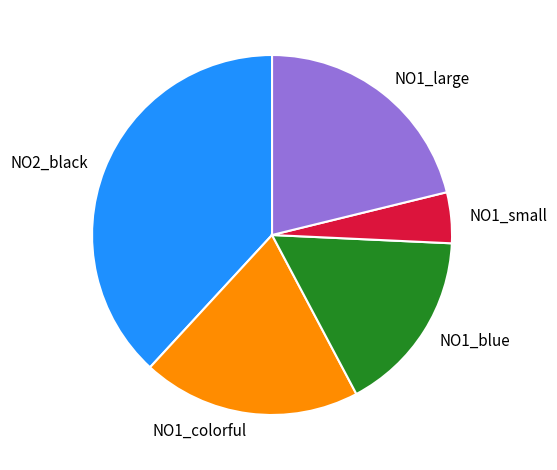

Which slice is the largest?

NO2_black